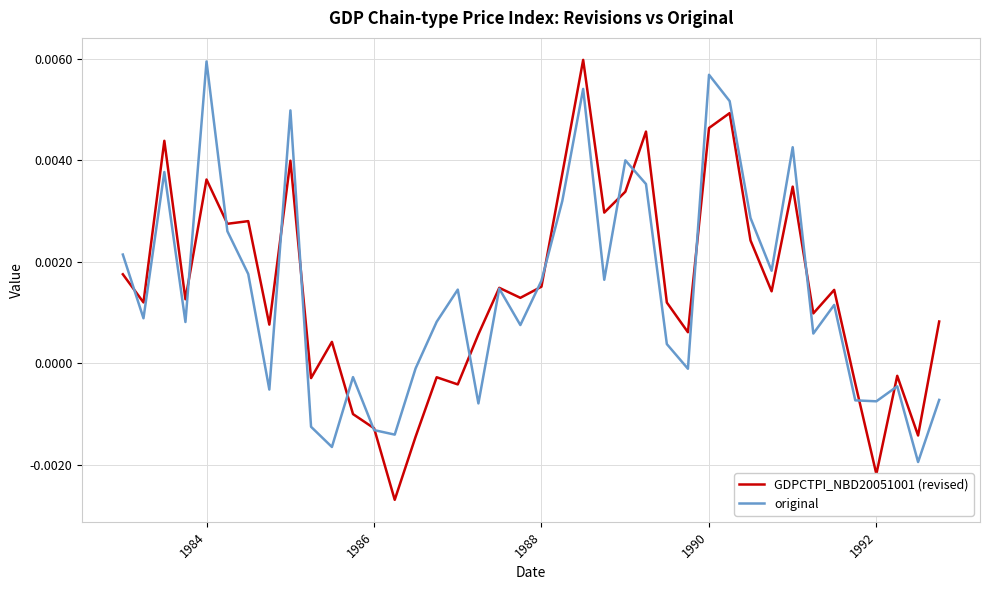

Which series has the largest range (max minus min)?

GDPCTPI_NBD20051001 (revised)